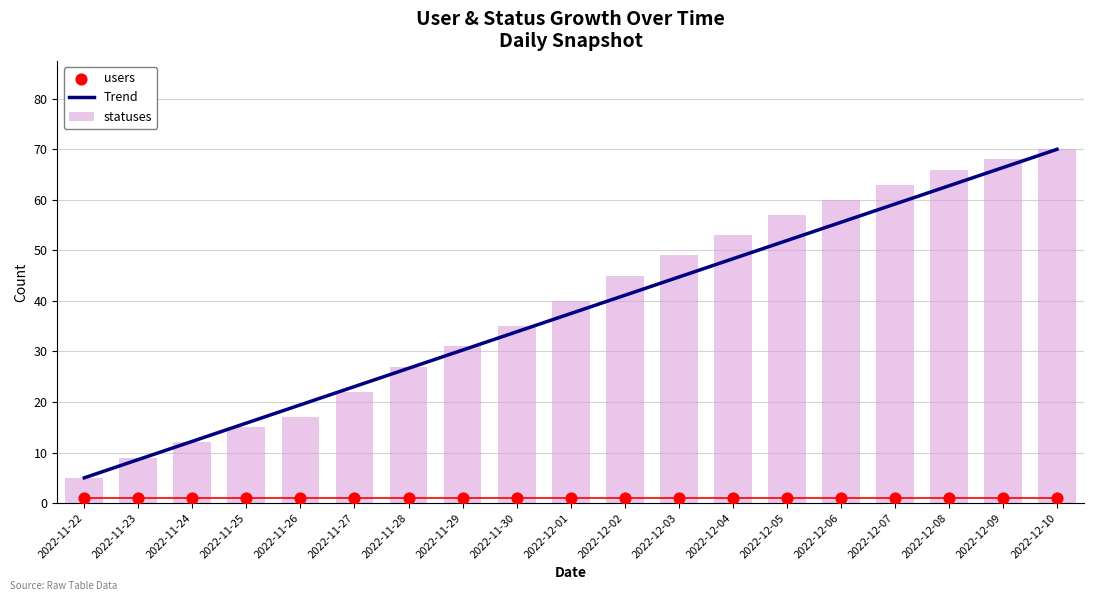

Which series has the largest total across all categories?

statuses